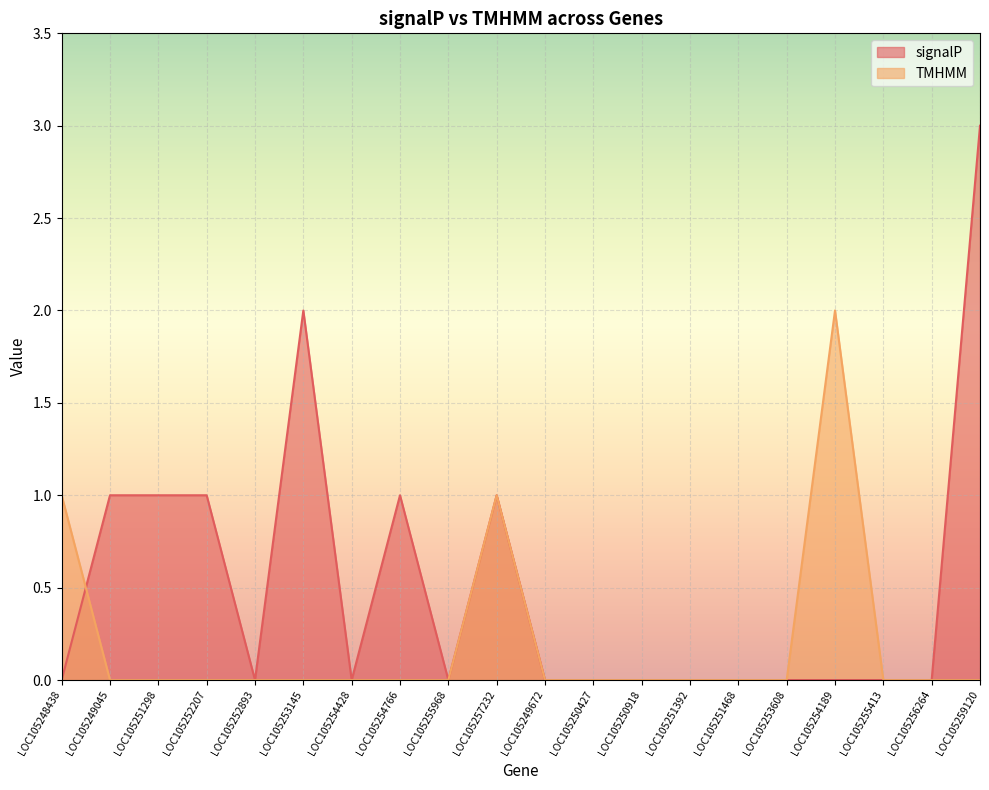

List the series in order of their peak value, lowest first.

TMHMM, signalP